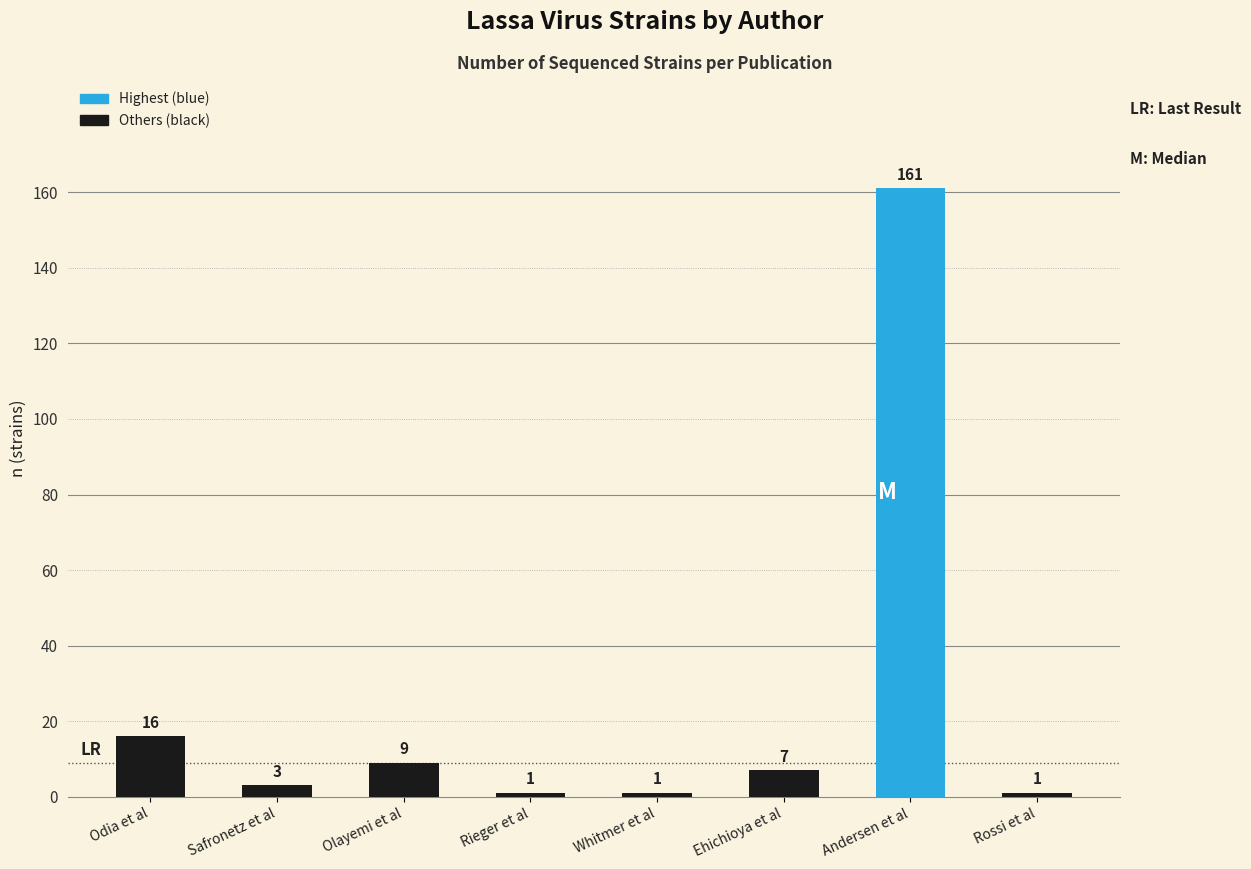

The chart shows a value of 1 at Rieger et al. True or false?

True